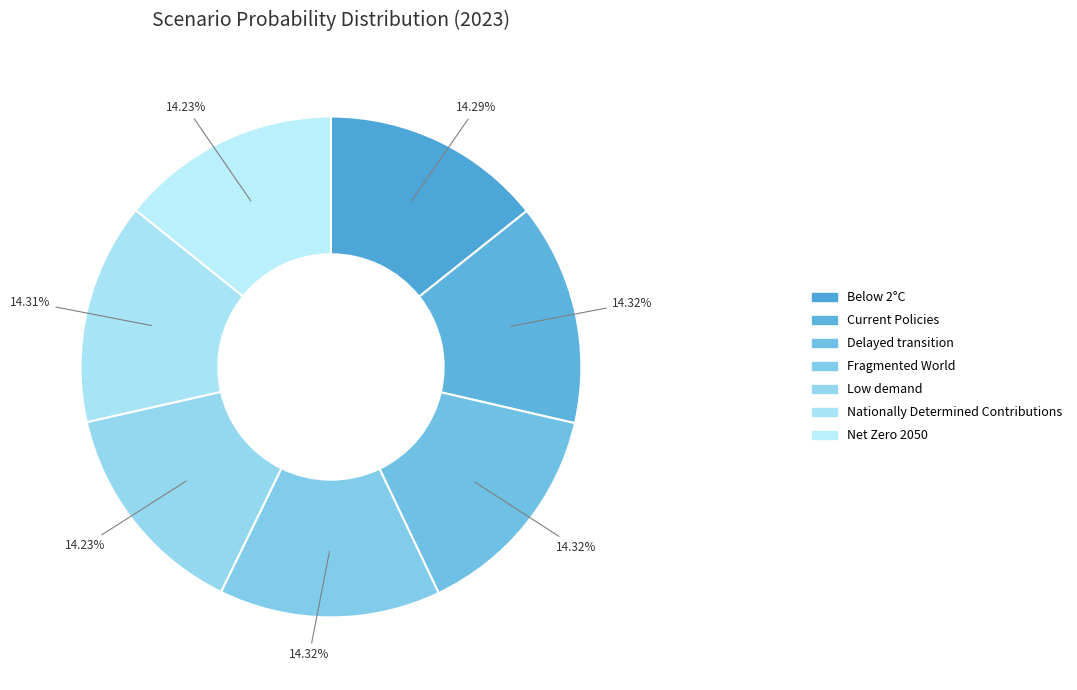

Does any single category account for the majority?

No